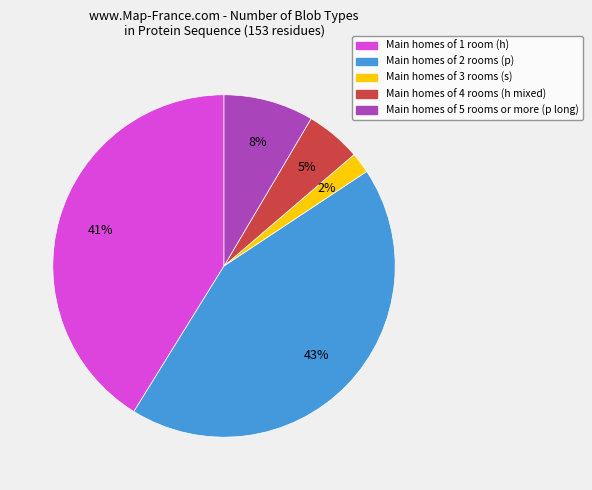

Is there a majority slice in this chart?

No